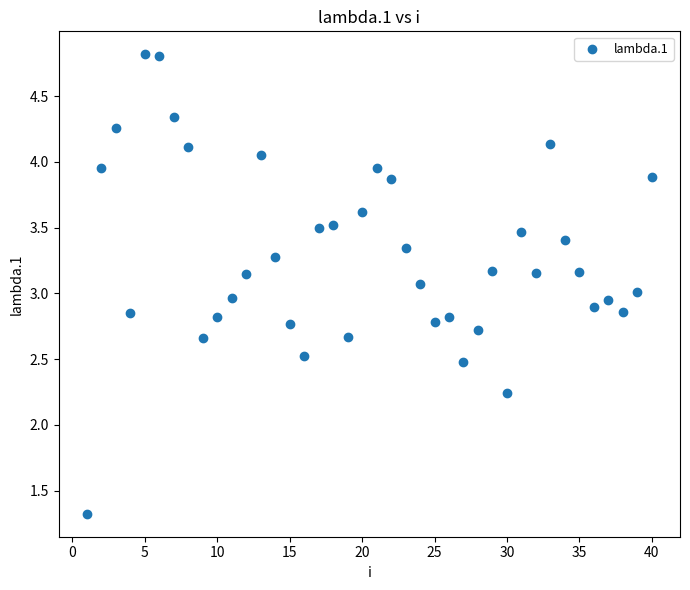

What is the range of Y values (max minus min)?

3.5